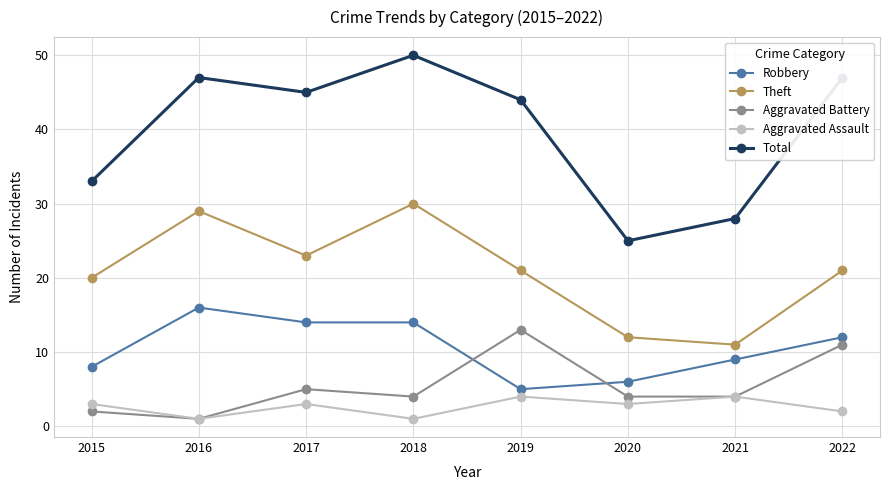

Where does the Aggravated Battery series first go above 4?

2017